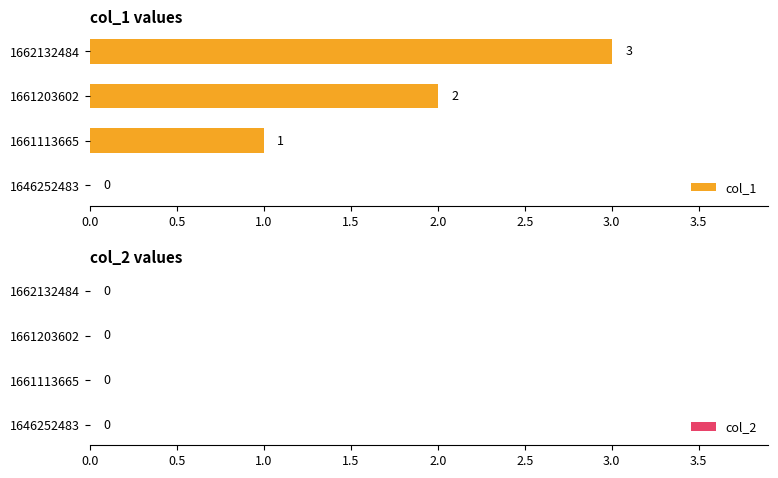

Approximately how many times larger is the value at 1661203602 compared to 1662132484?

0.7